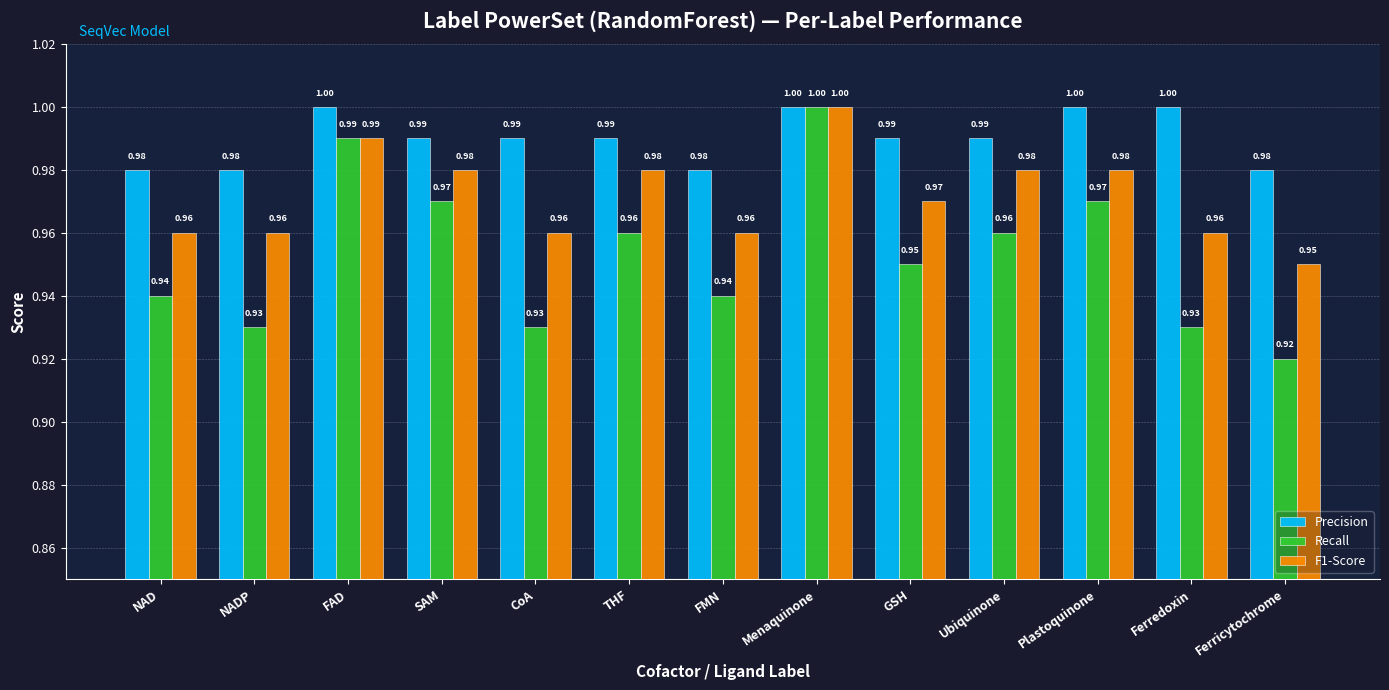

What is the maximum value shown in the chart?

1.0